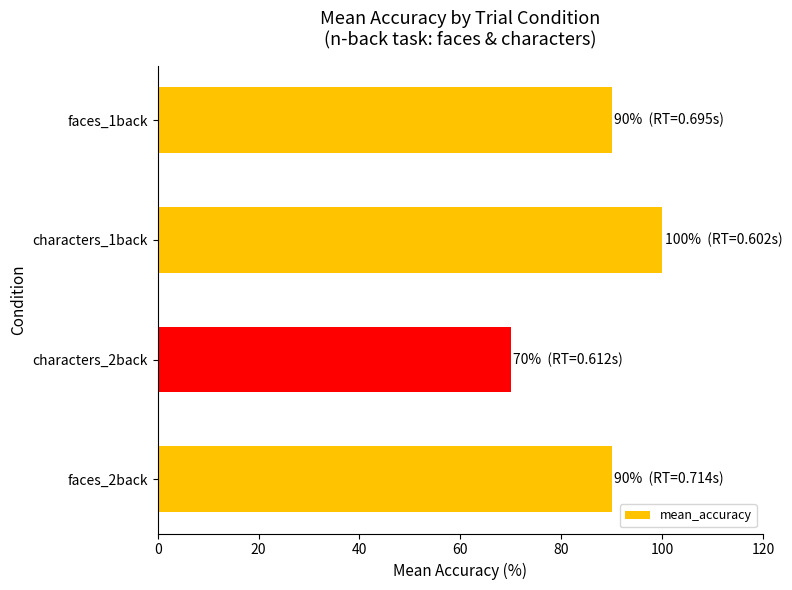

The value at characters_2back is 70. True or false?

True